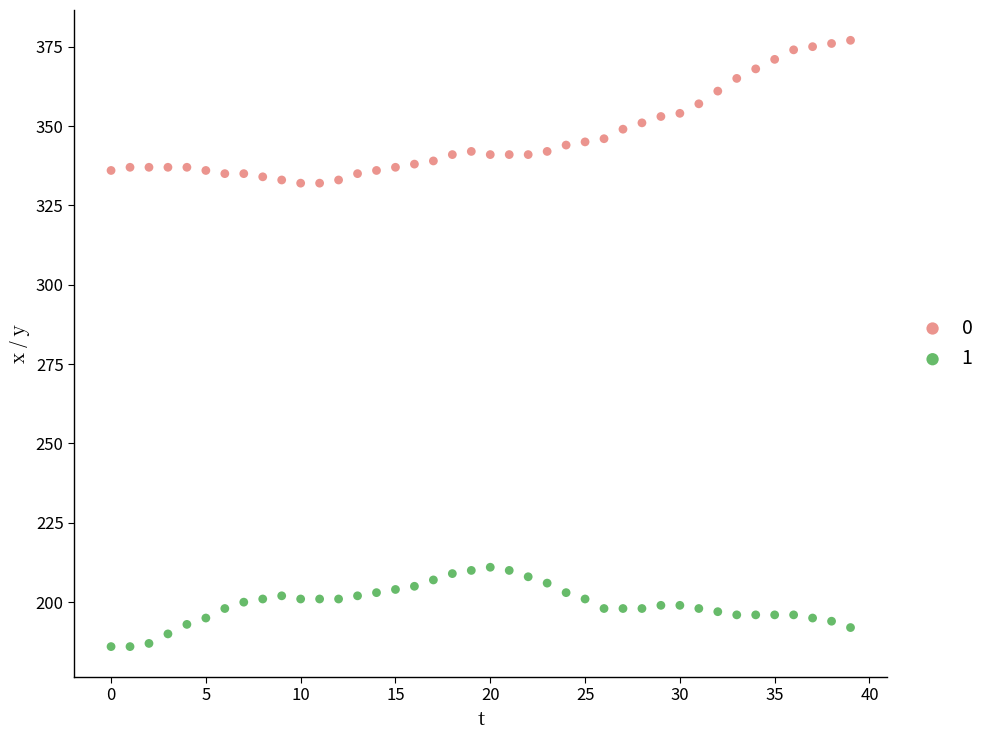

Across all data points, what is the range of Y values (max minus min)?

191